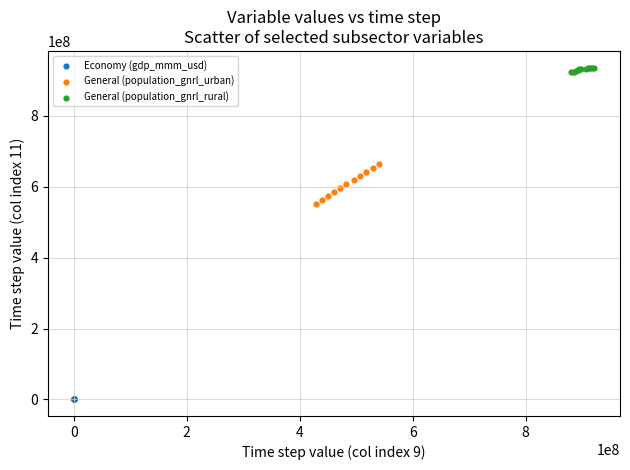

Which series contains the lowest Y value?

Economy (gdp_mmm_usd)